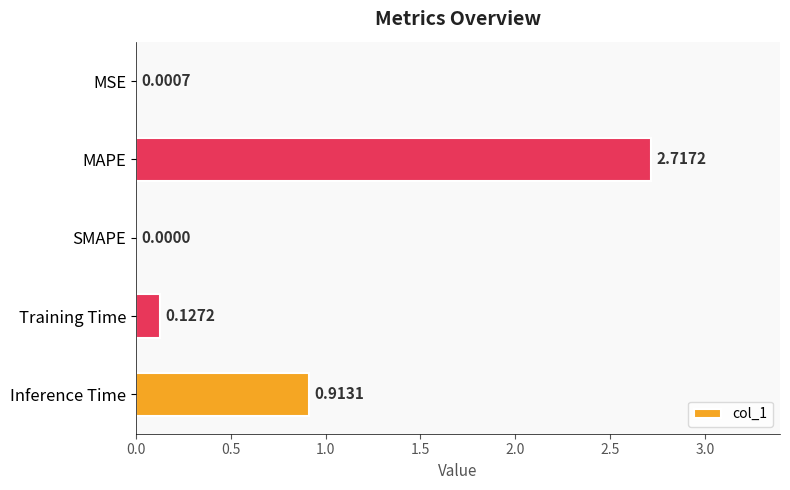

What is the change in value from SMAPE to Training Time?

+0.1